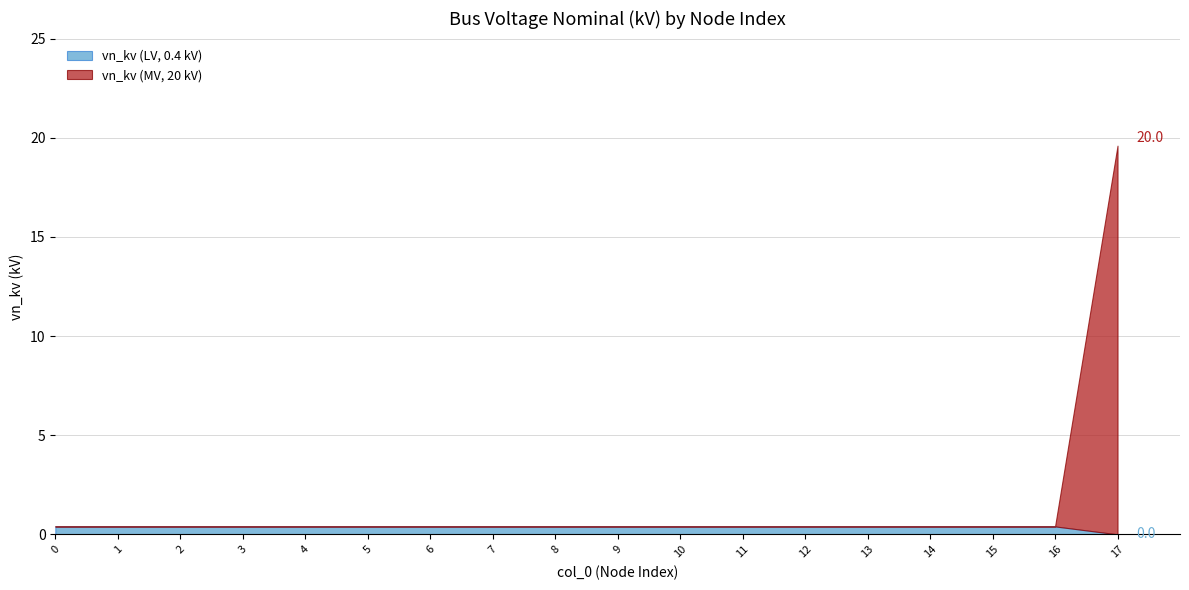

True or false: vn_kv (LV, 0.4 kV) has a value of 0.4 at 8.

True